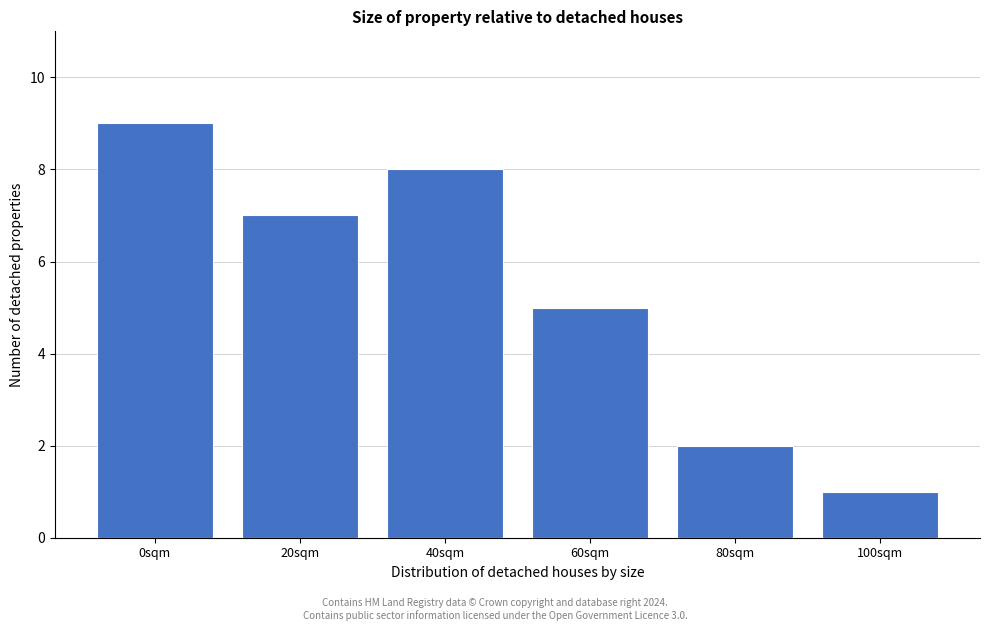

Reading right to left, list all the values displayed in this chart.

1	2	5	8	7	9